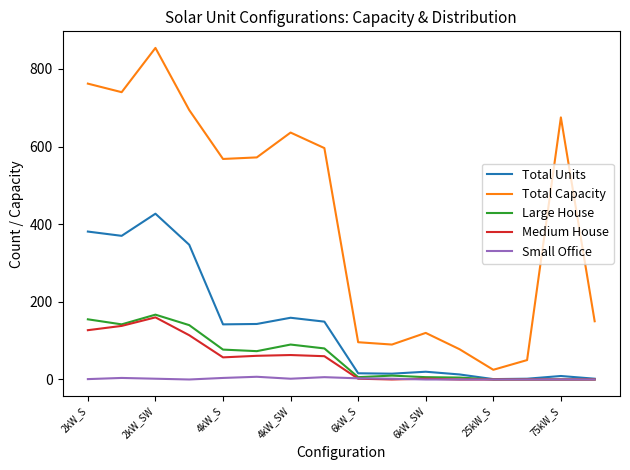

Which series has the largest total across all categories?

Total Capacity